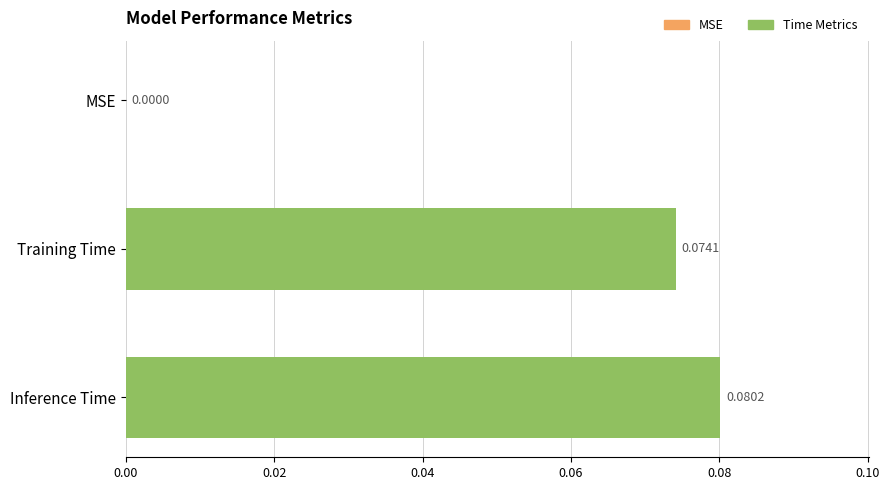

How many series are shown in this chart?

1